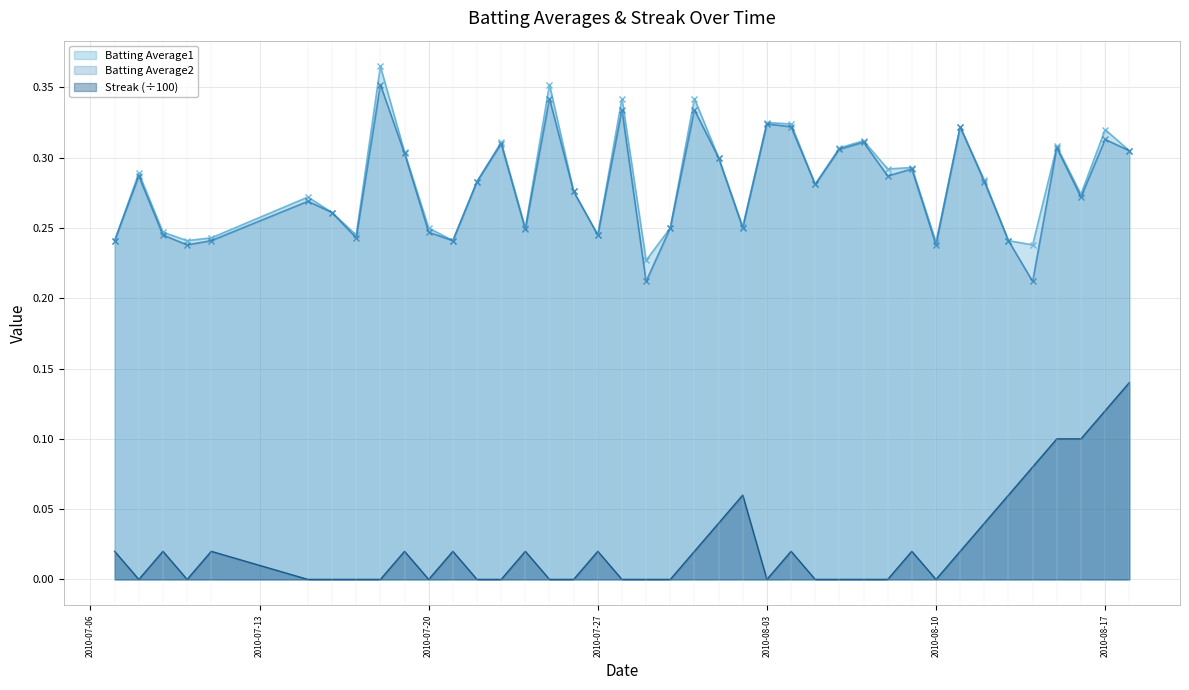

How many interior local valleys does the Batting Average1 series have?

12